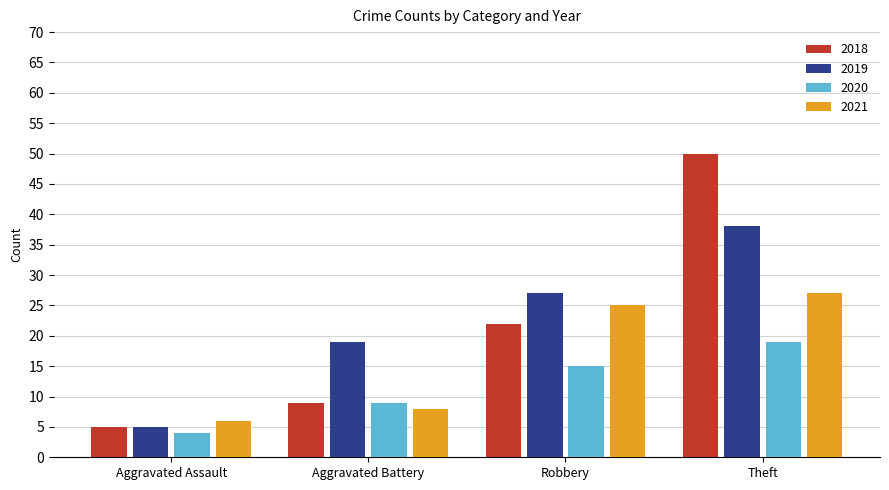

What is the minimum value for 2018?

5